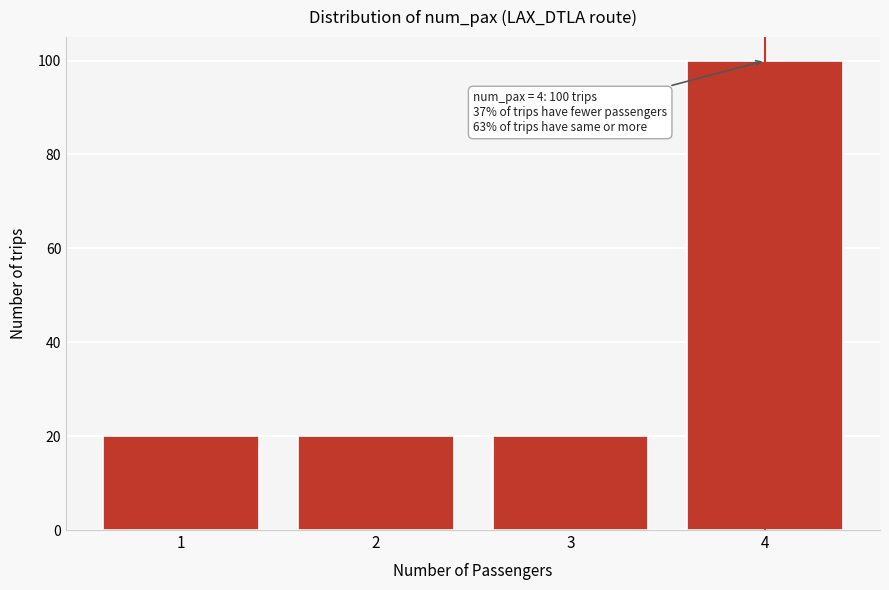

Reading left to right, what are all the values shown in this chart?

20	20	20	100